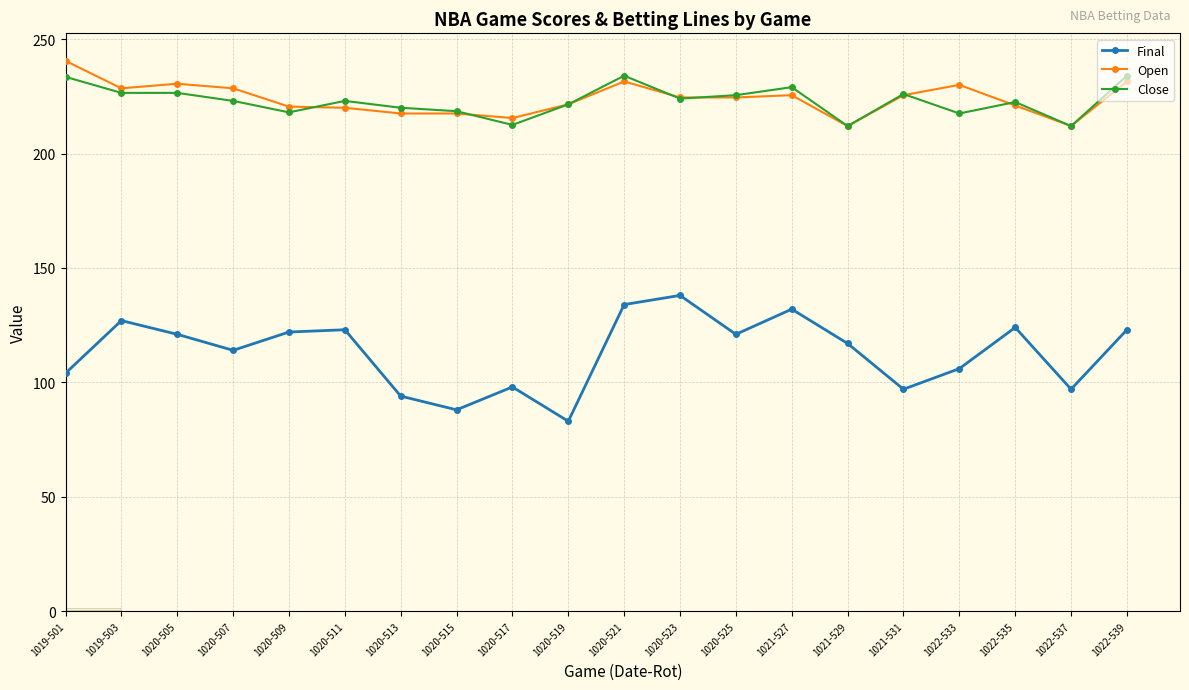

Is it true that Open equals 212.0 at 1021-529?

True